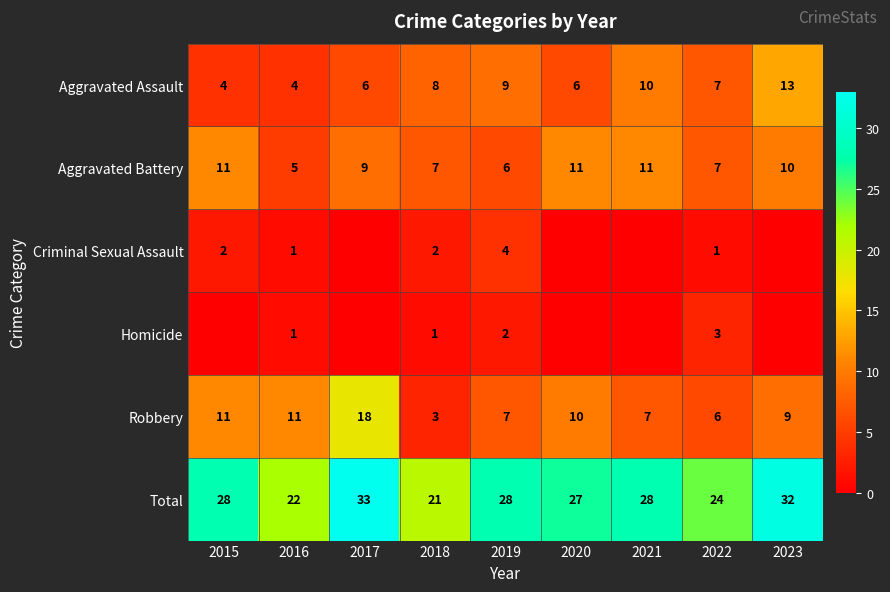

True or false: Aggravated Battery has a value of 9 at 2017.

True